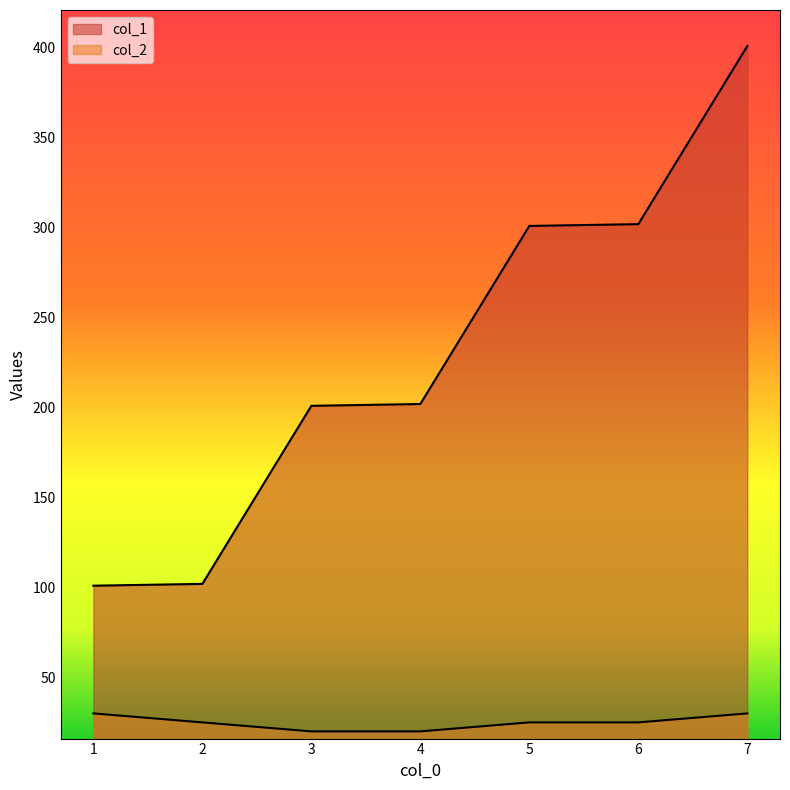

Reading left to right, transcribe all the data shown in this chart.

col_1: 101	102	201	202	301	302	401
col_2: 30	25	20	20	25	25	30